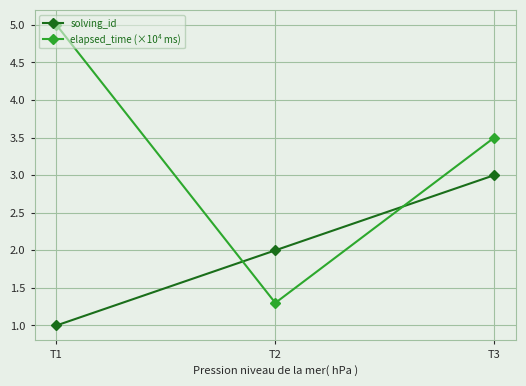

What is the sum of the elapsed_time (×10⁴ ms) values at T1 and T3?

8.5